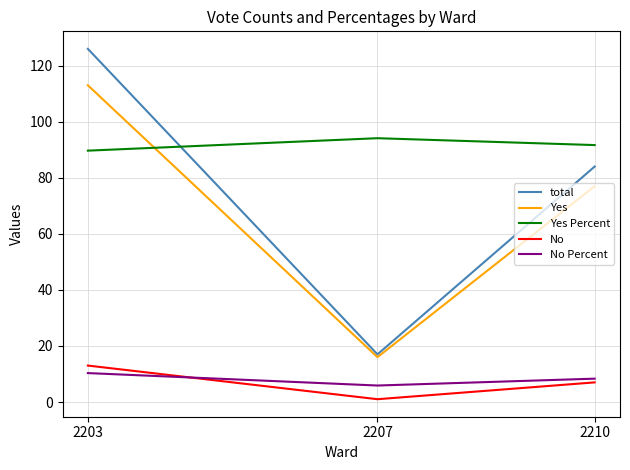

Is the value of Yes at 2203 greater than the value of No at 2210?

Yes